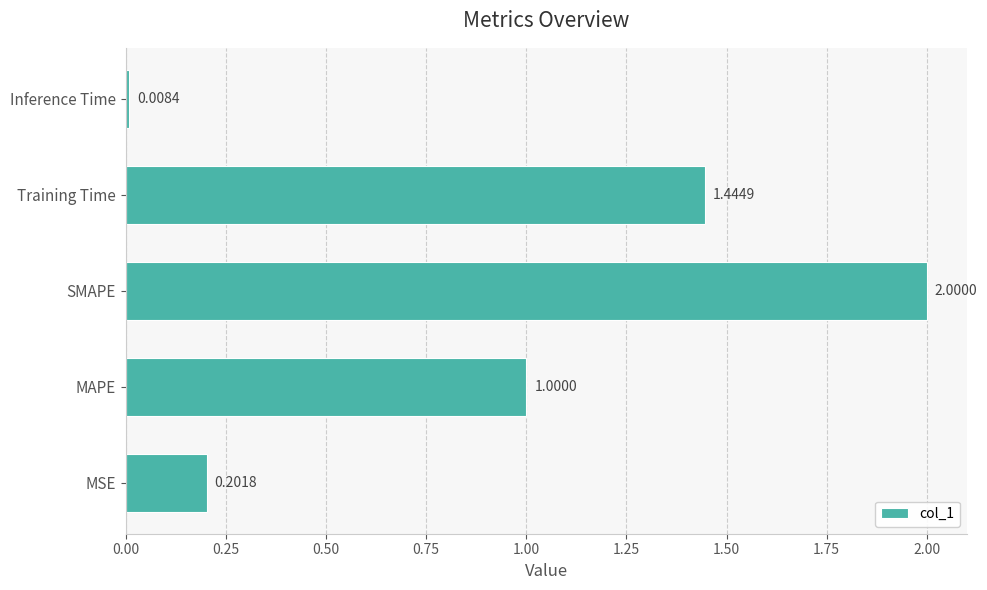

Are the bars grouped side by side (vs. stacked)?

No